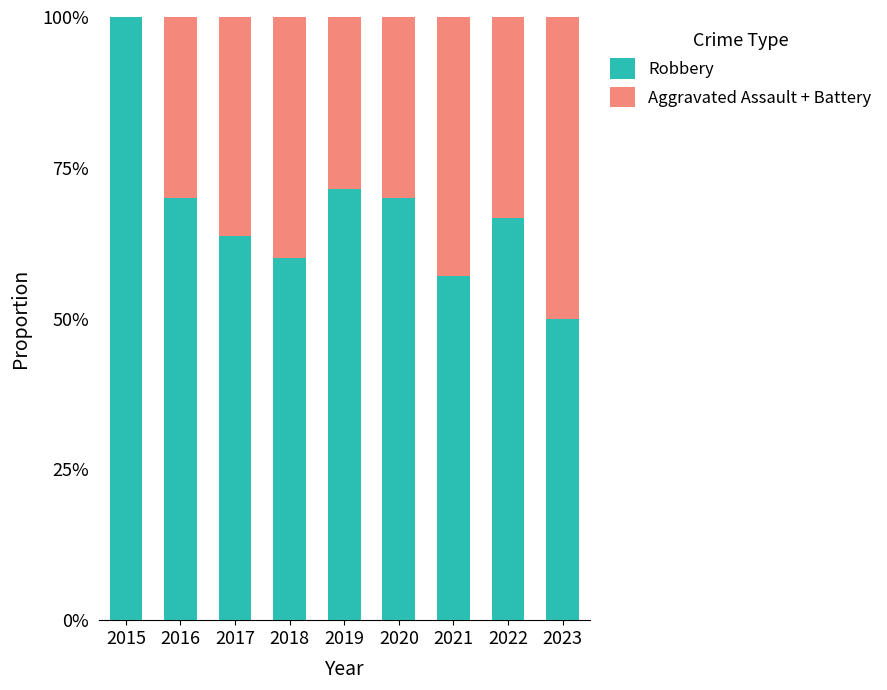

What are all the series names shown in the legend?

Robbery, Aggravated Assault + Battery